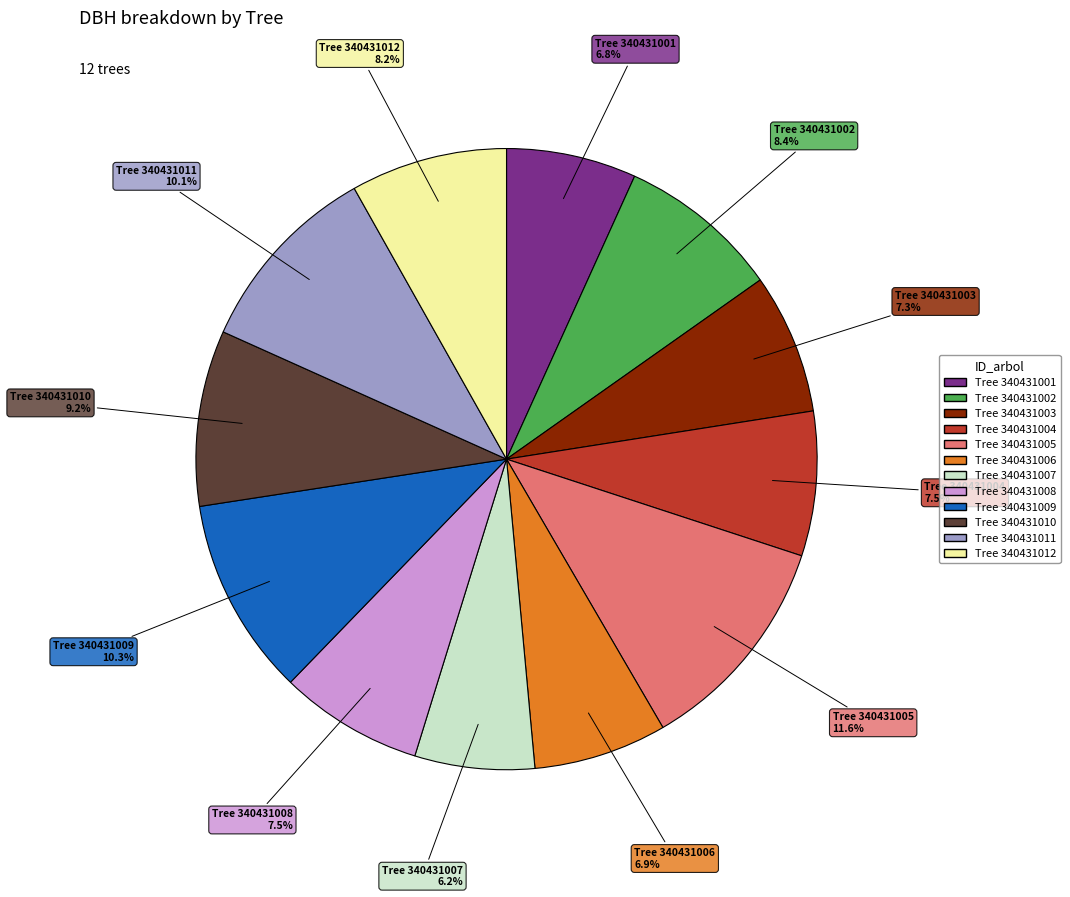

Is there any slice that represents more than half of the pie?

No